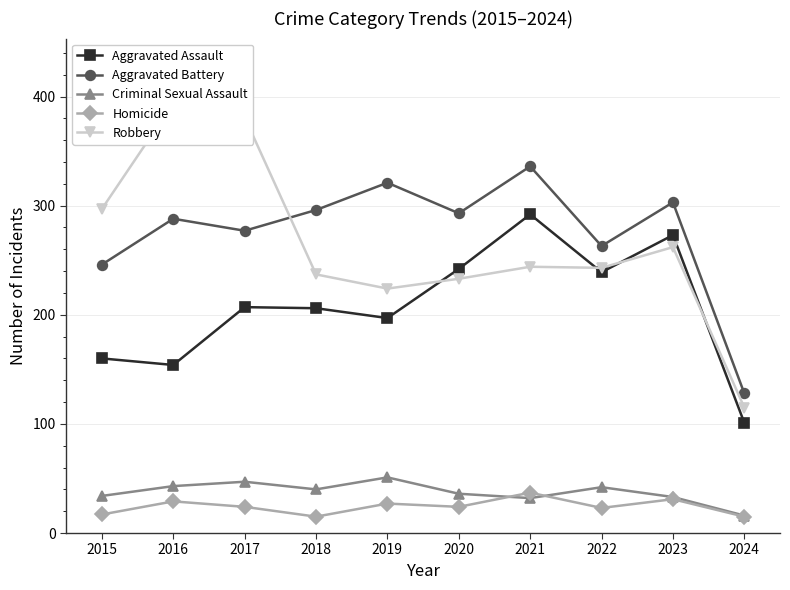

Is it true that Aggravated Battery equals 288 at 2016?

True